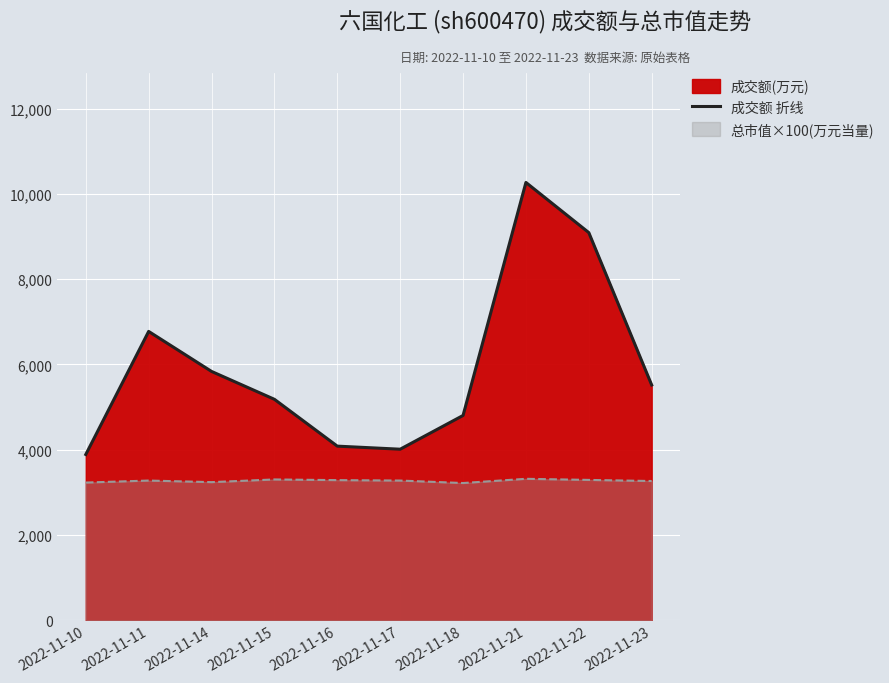

Reading left to right, transcribe all the data shown in this chart.

3887	6773	5835	5181	4083	4011	4802	10266	9090	5517